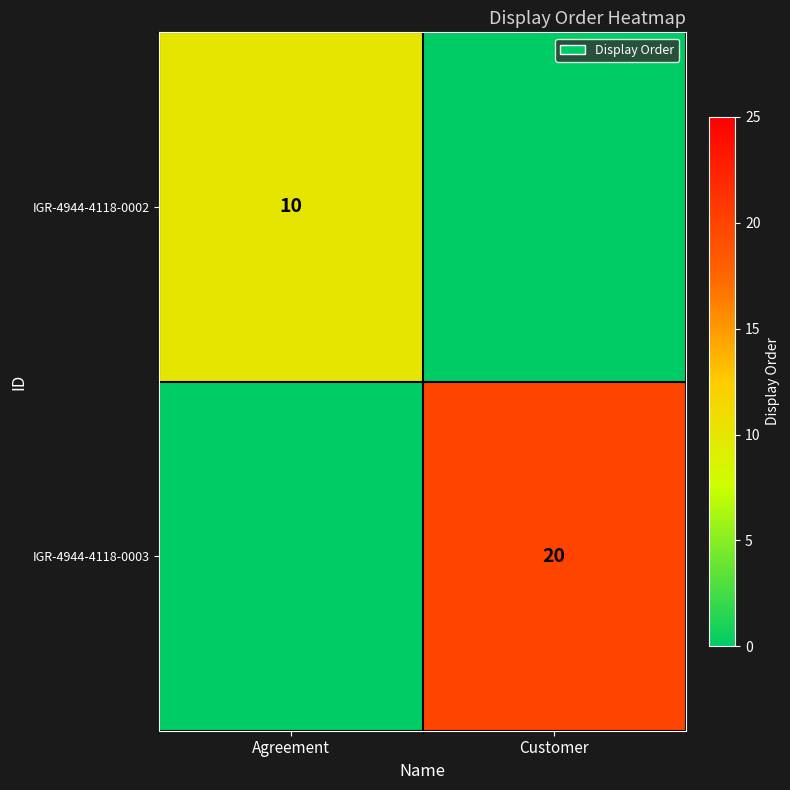

True or false: IGR-4944-4118-0003 has a value of 14 at Customer.

False